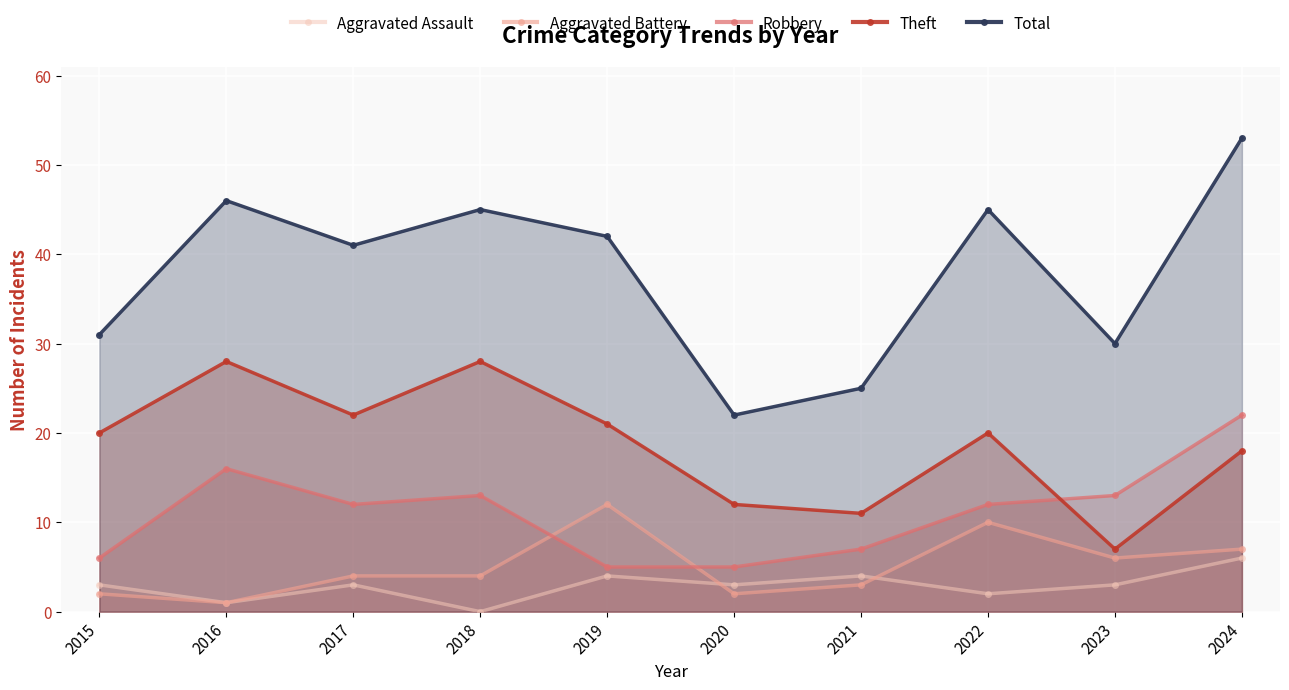

What is the sum of the Aggravated Assault values at 2023 and 2016?

4